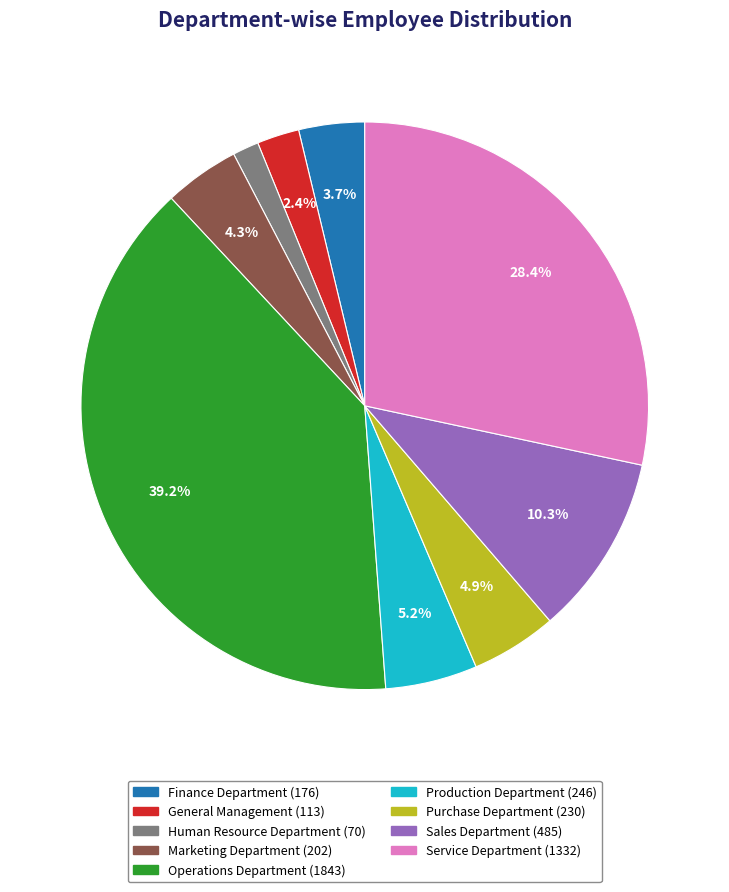

Which category has the smallest portion of the pie?

Human Resource Department